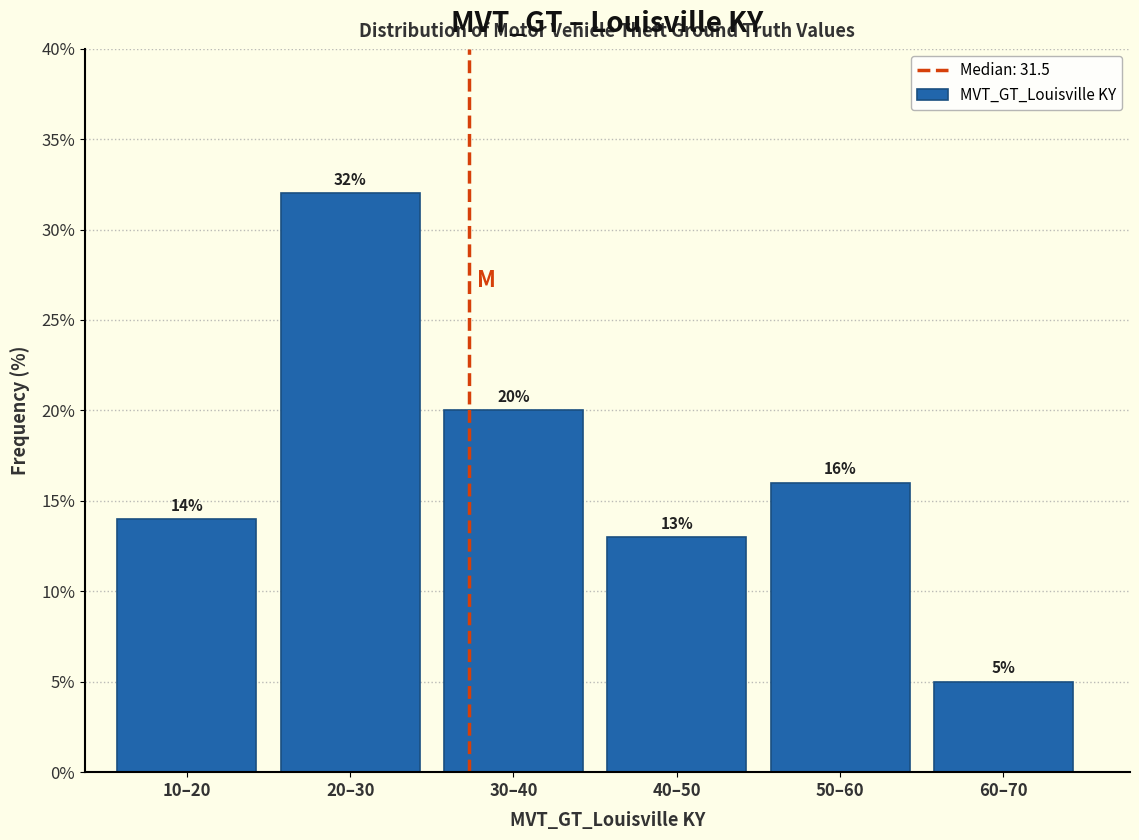

Reading right to left, extract all data points from this chart.

5.0	16.0	13.0	20.0	32.0	14.0